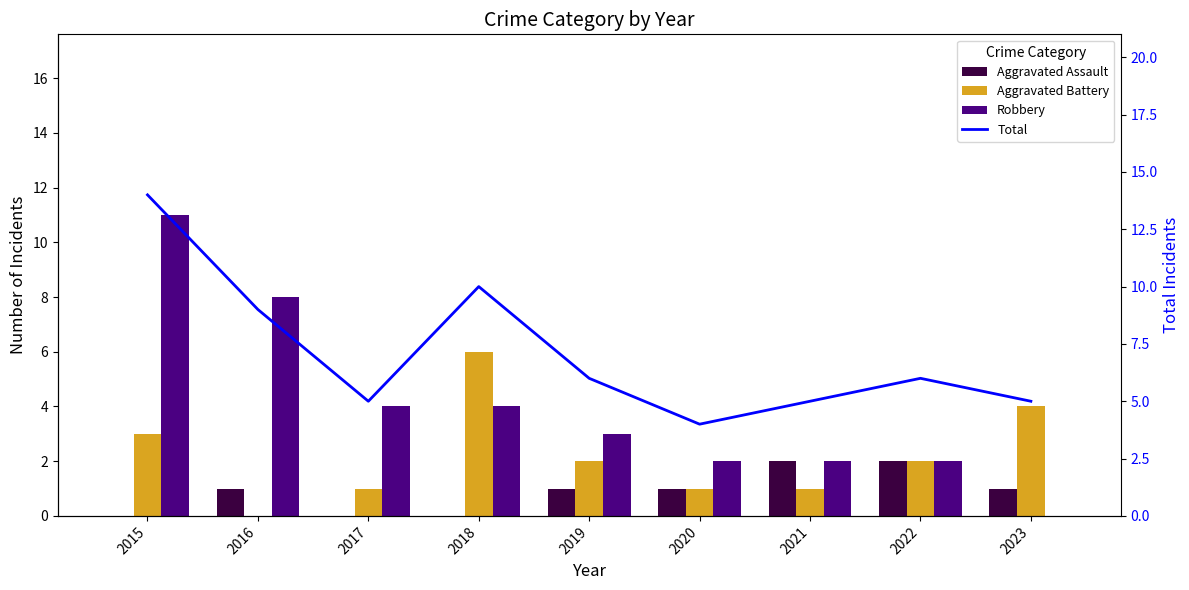

Which has a higher value, 2022 or 2017?

2022